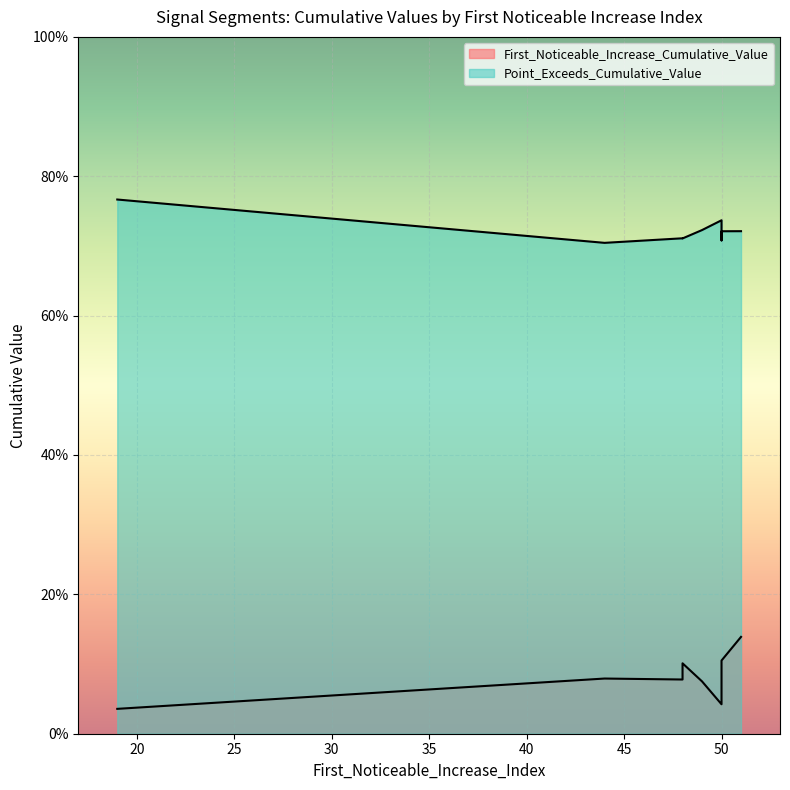

Which series changed the most between 50 and 48?

First_Noticeable_Increase_Cumulative_Value